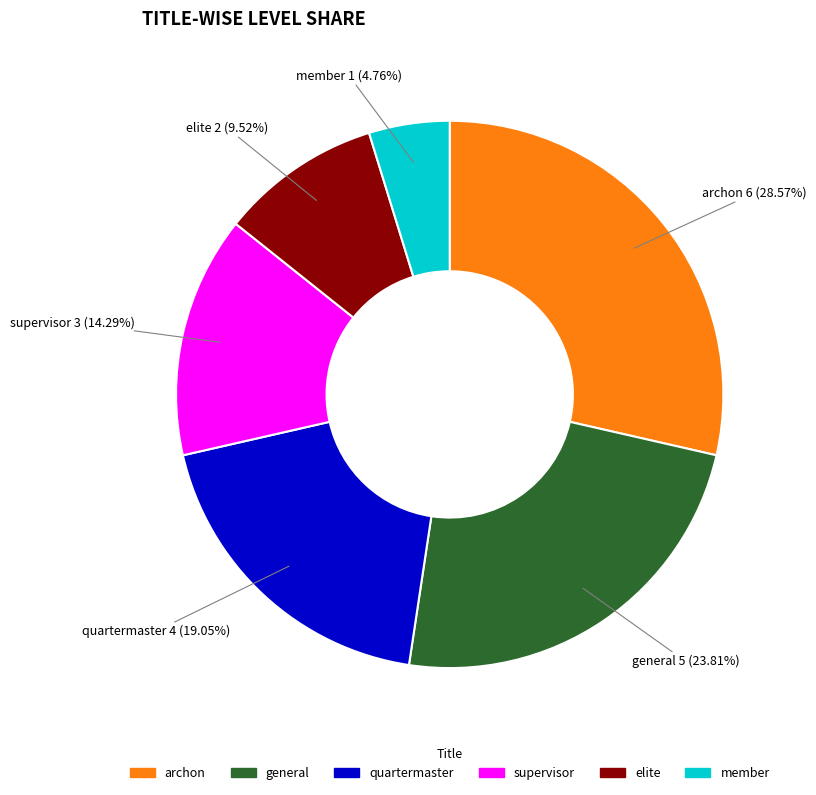

What is the largest slice in the pie chart?

archon